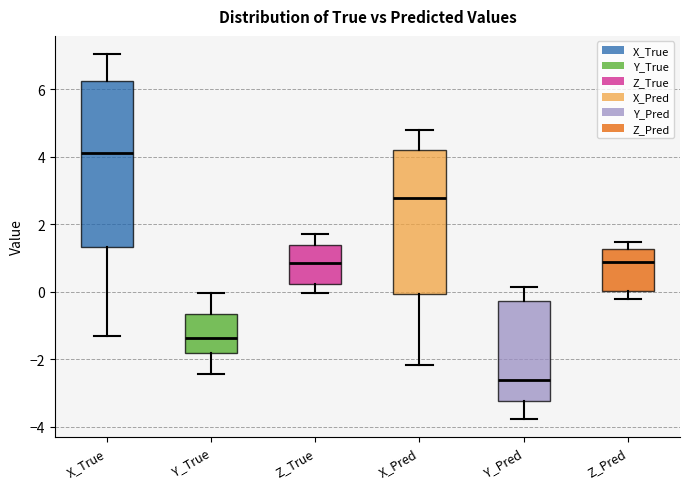

Which box is the tallest, from its lower edge to its upper edge?

X_True